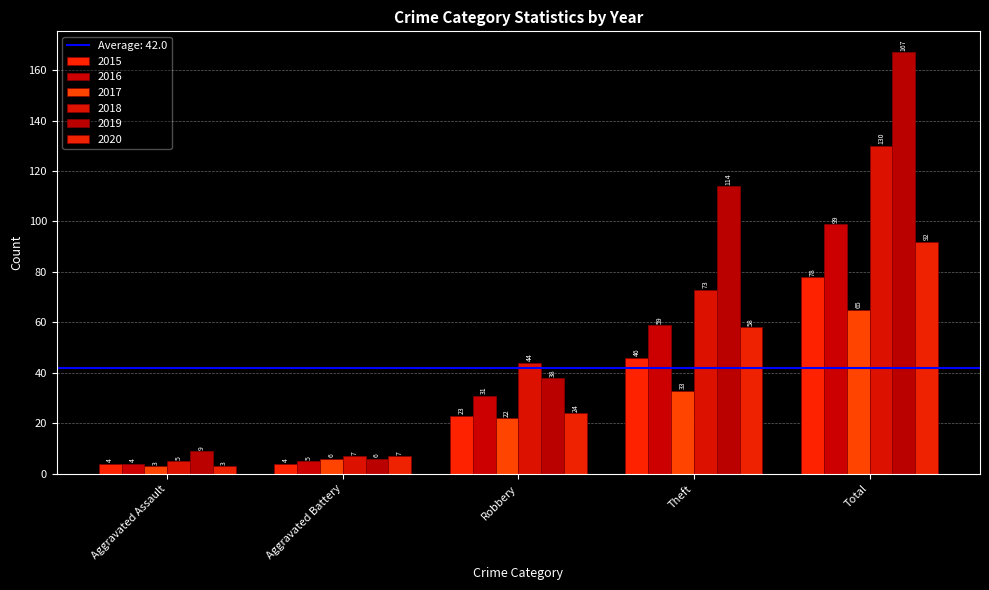

What is the average value of the 2015 series?

31